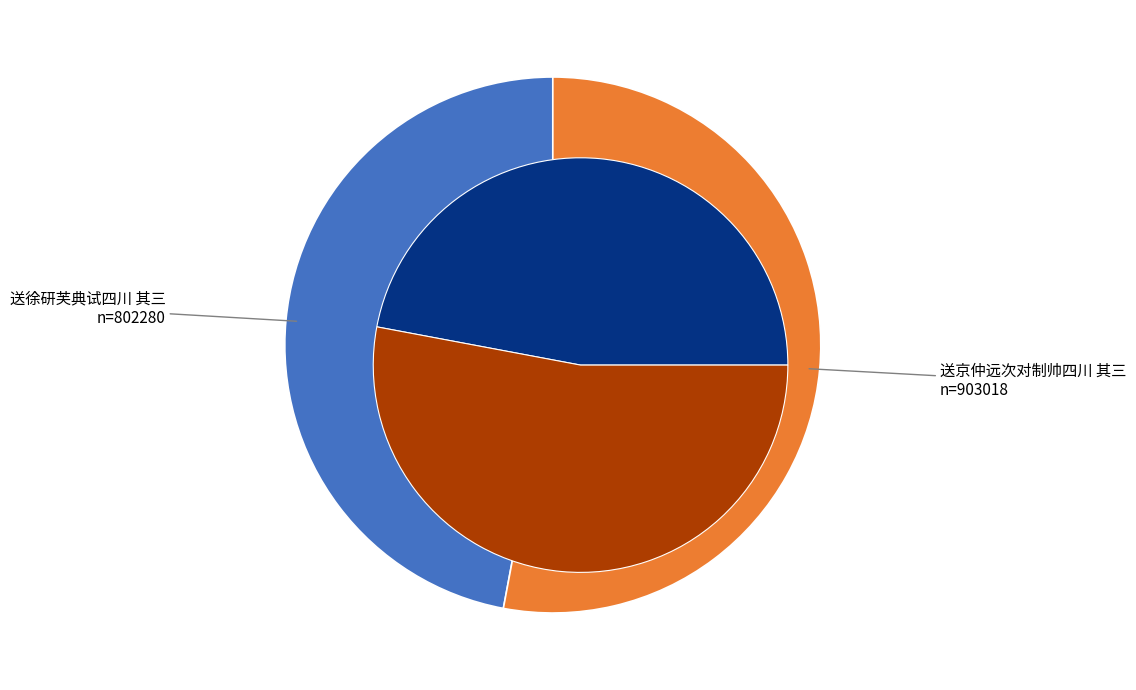

To the nearest percent, what is the combined percentage of 送徐研芙典试四川 其三 and 送京仲远次对制帅四川 其三?

100%